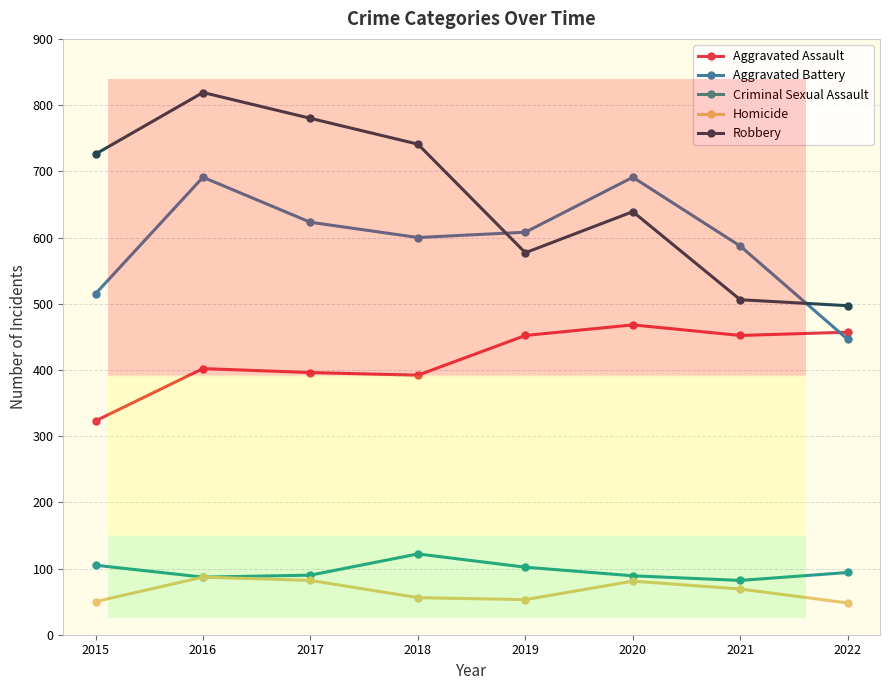

In Aggravated Battery, how many points are higher than both neighbors (excluding endpoints)?

2